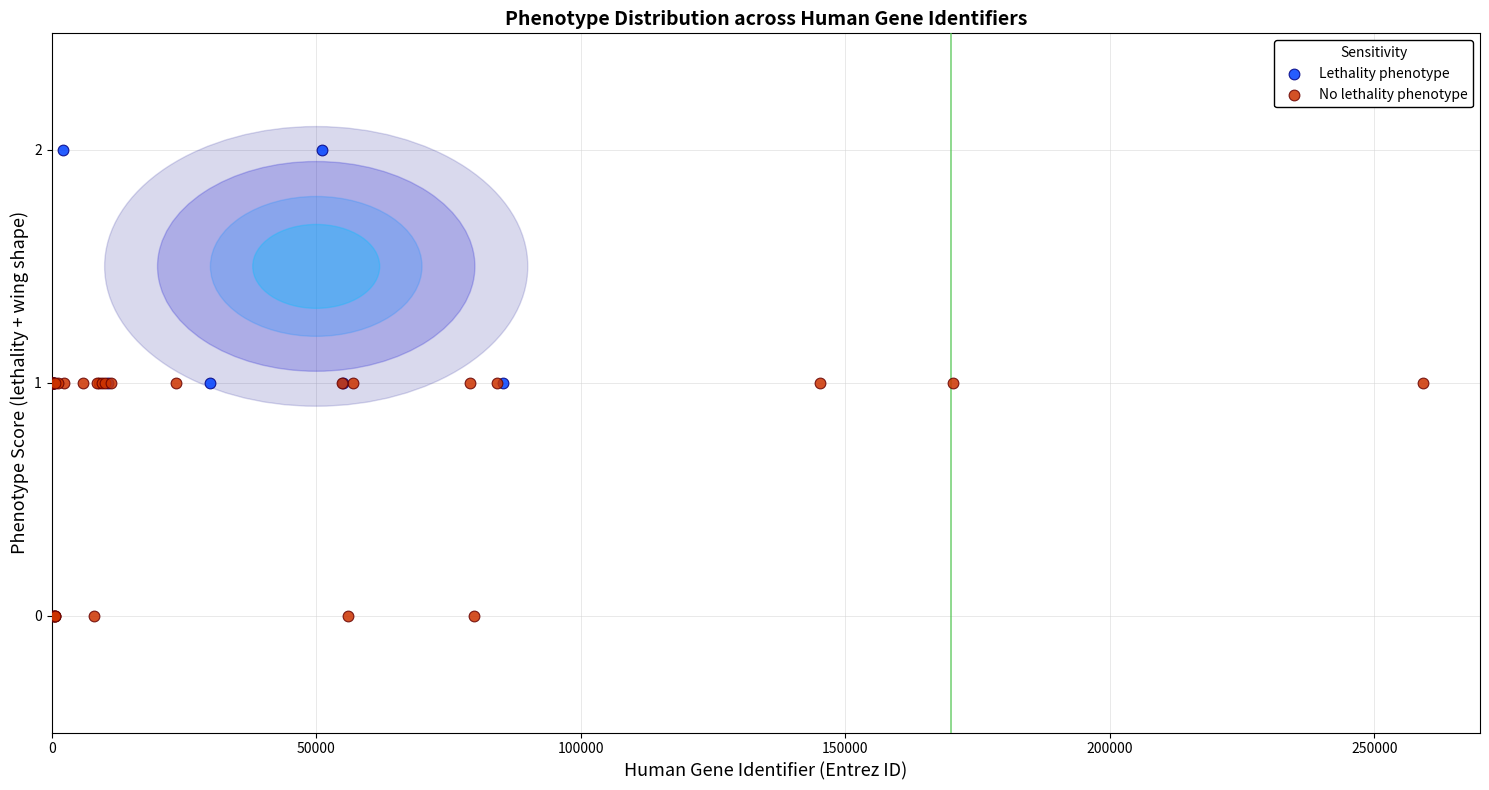

Which series reaches the maximum Y coordinate?

Lethality phenotype